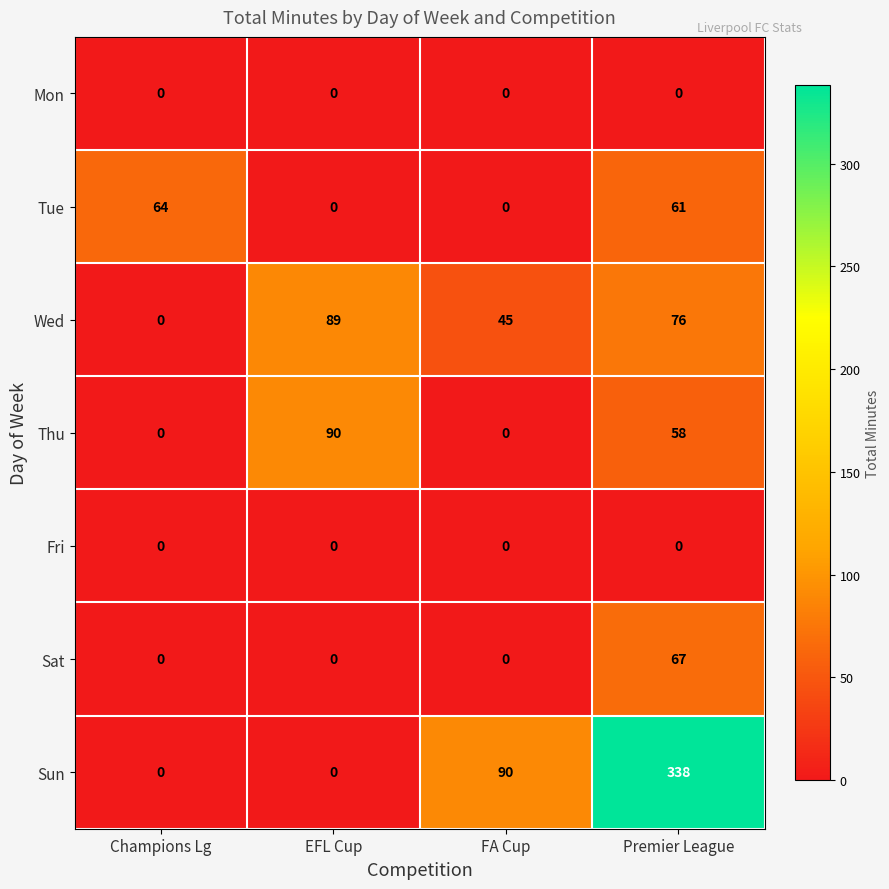

What is the sum of all Wed values?

210